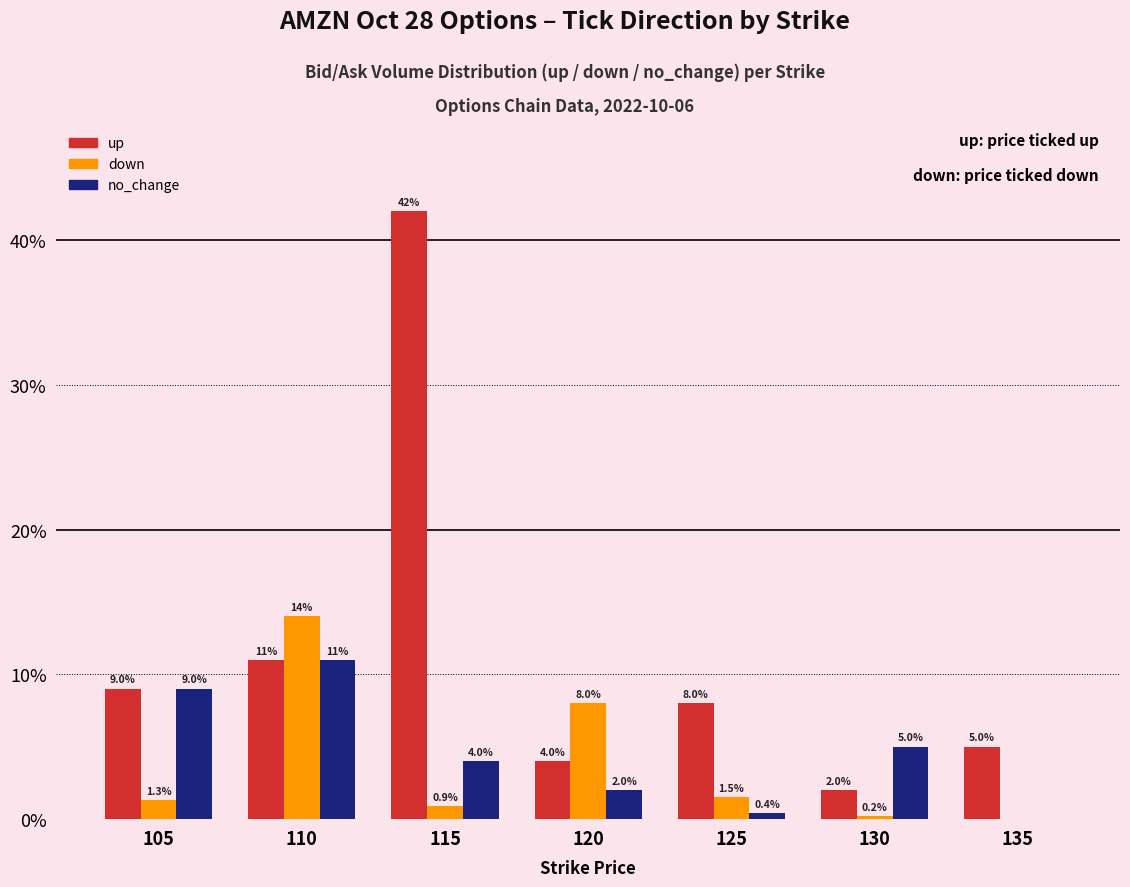

Reading left to right, extract all data points from this chart.

up: 9.0	11.0	42.0	4.0	8.0	2.0	5.0
down: 1.3	14.0	0.9	8.0	1.5	0.2	0.0
no_change: 9.0	11.0	4.0	2.0	0.4	5.0	0.0